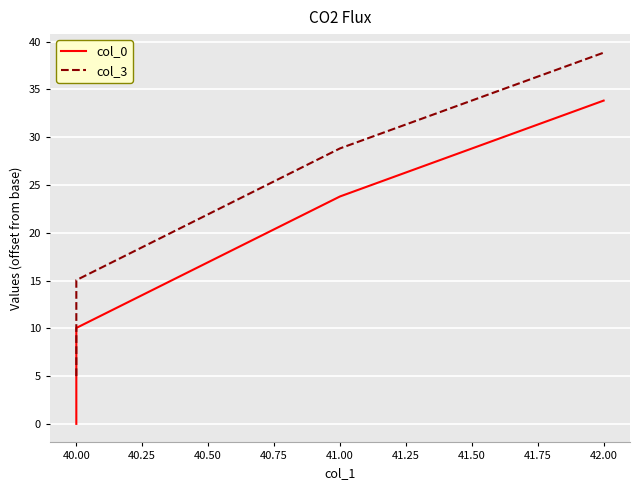

List the series in order of their overall mean, highest first.

col_3, col_0